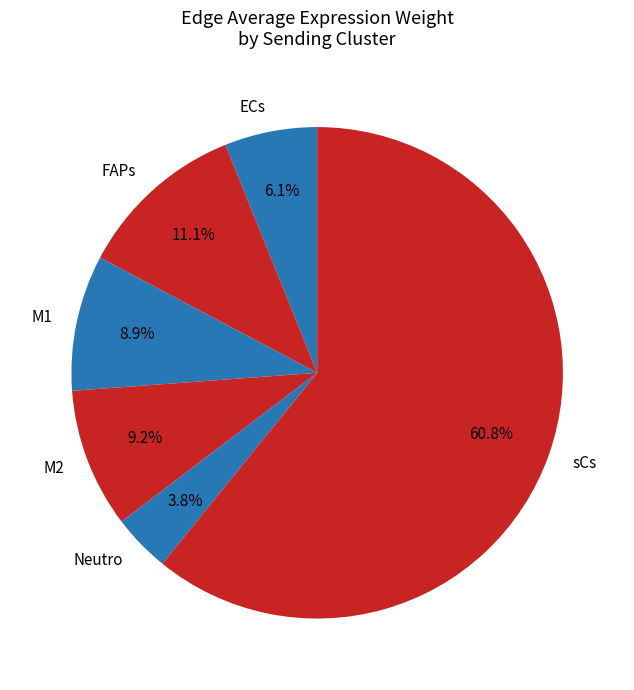

To the nearest percent, what percentage of the pie is M1?

9%